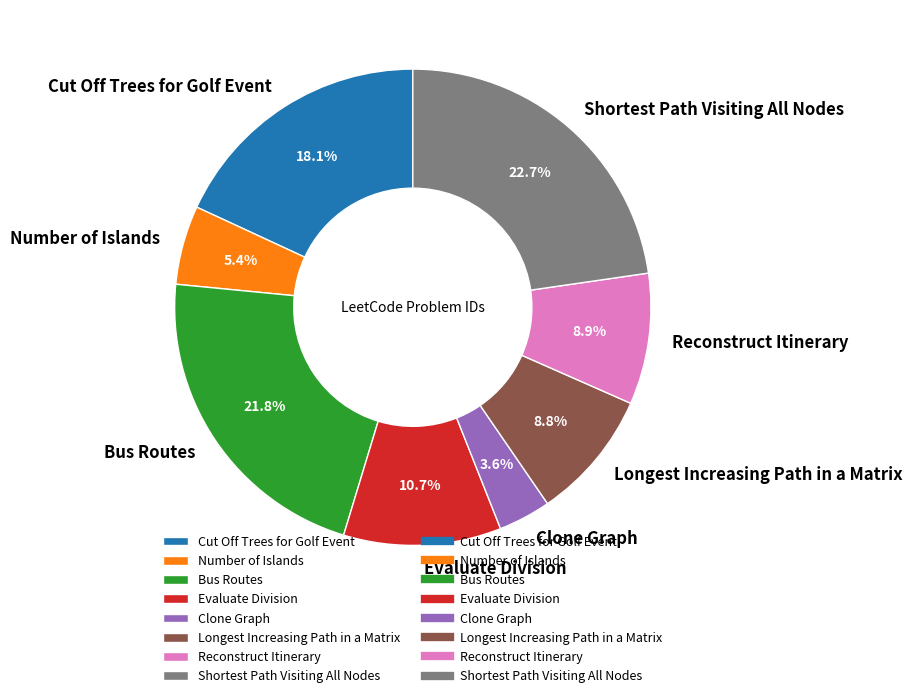

To the nearest percent, what is the combined percentage of Number of Islands and Bus Routes?

27%